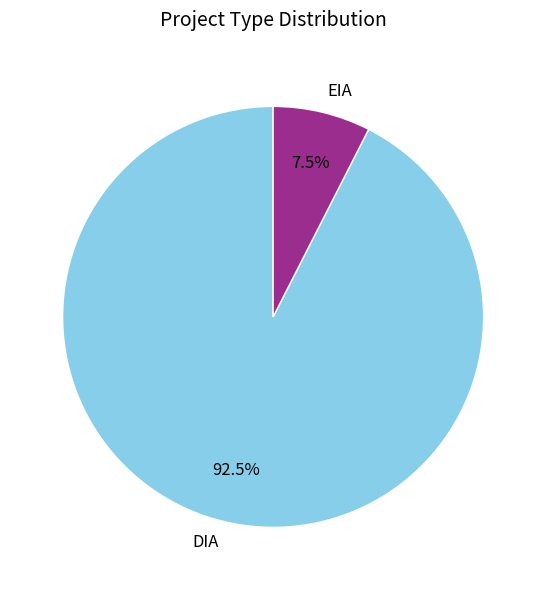

Approximately how many times larger is the value at DIA compared to EIA?

12.3